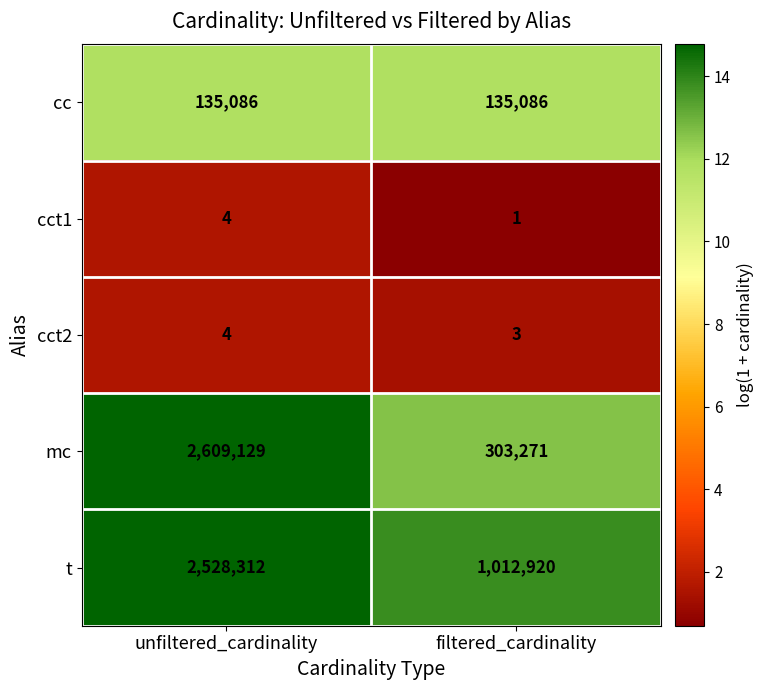

At filtered_cardinality, list the series in order from largest to smallest.

t, mc, cc, cct2, cct1